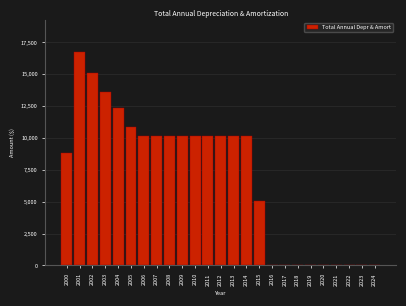

What is the change in value from 2001 to 2008?

-6597.9